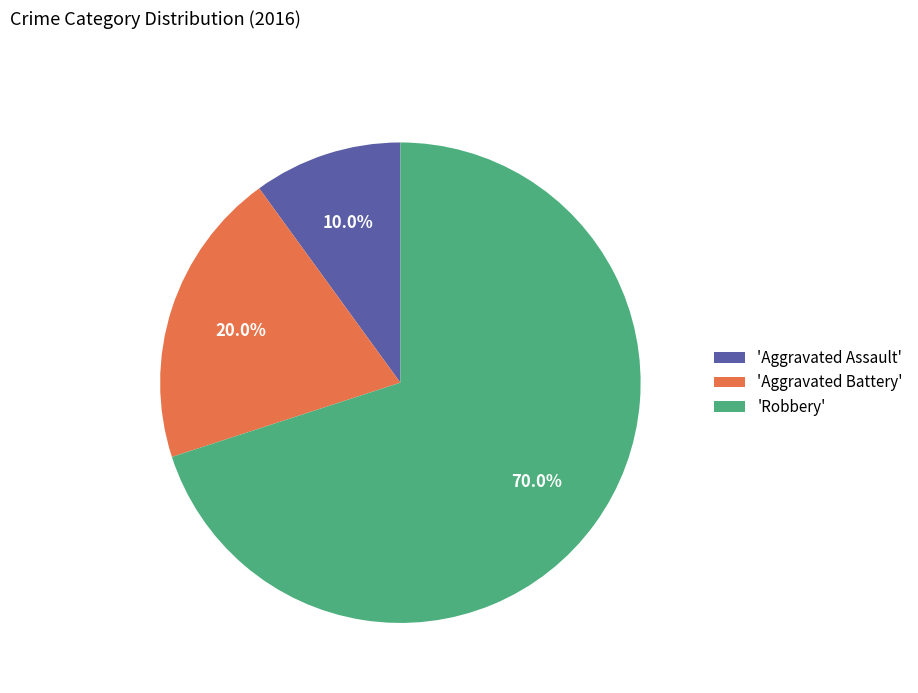

To the nearest percent, what is the difference between the largest and smallest slice percentages?

60%